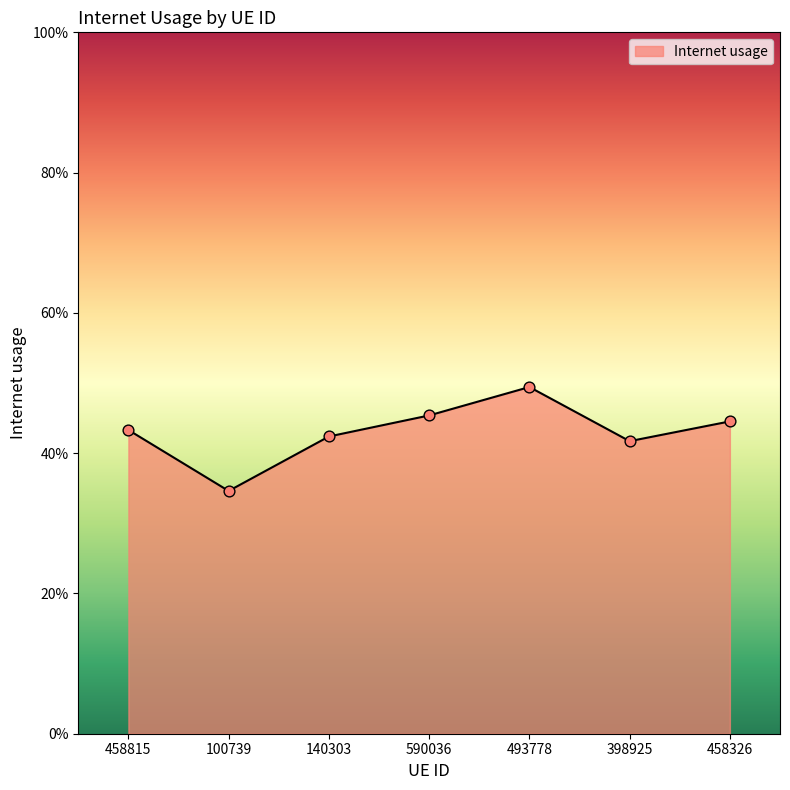

Which has a higher value, 398925 or 590036?

590036